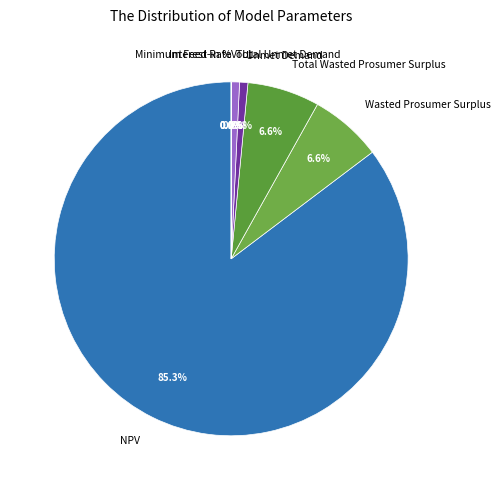

True or false: Unmet Demand accounts for 1% of the total.

True